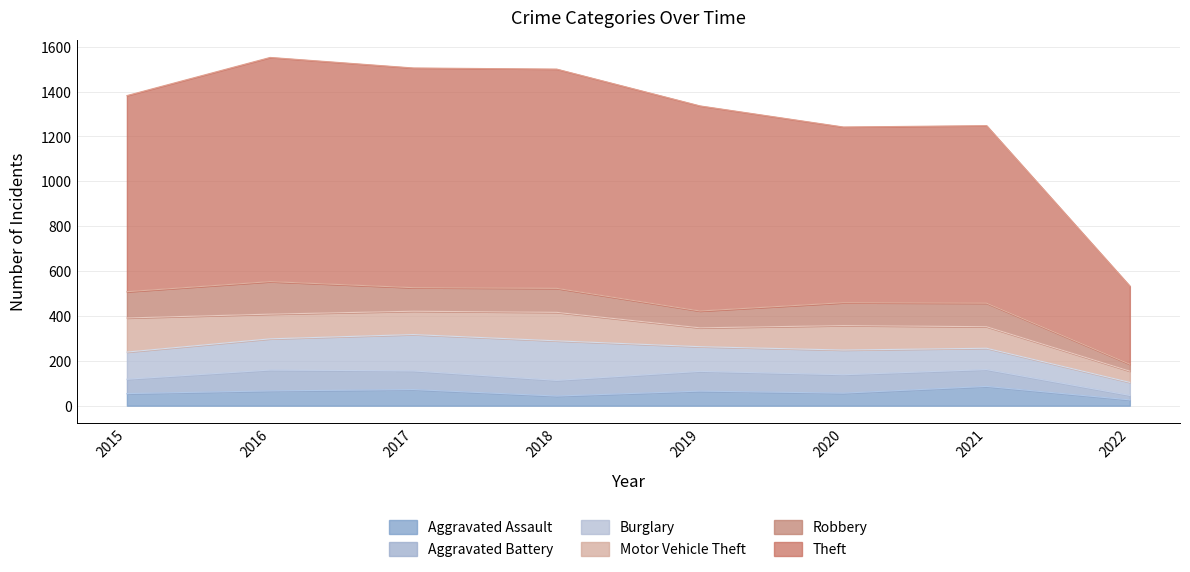

What is the difference between the maximum and minimum values in the Burglary series?

118